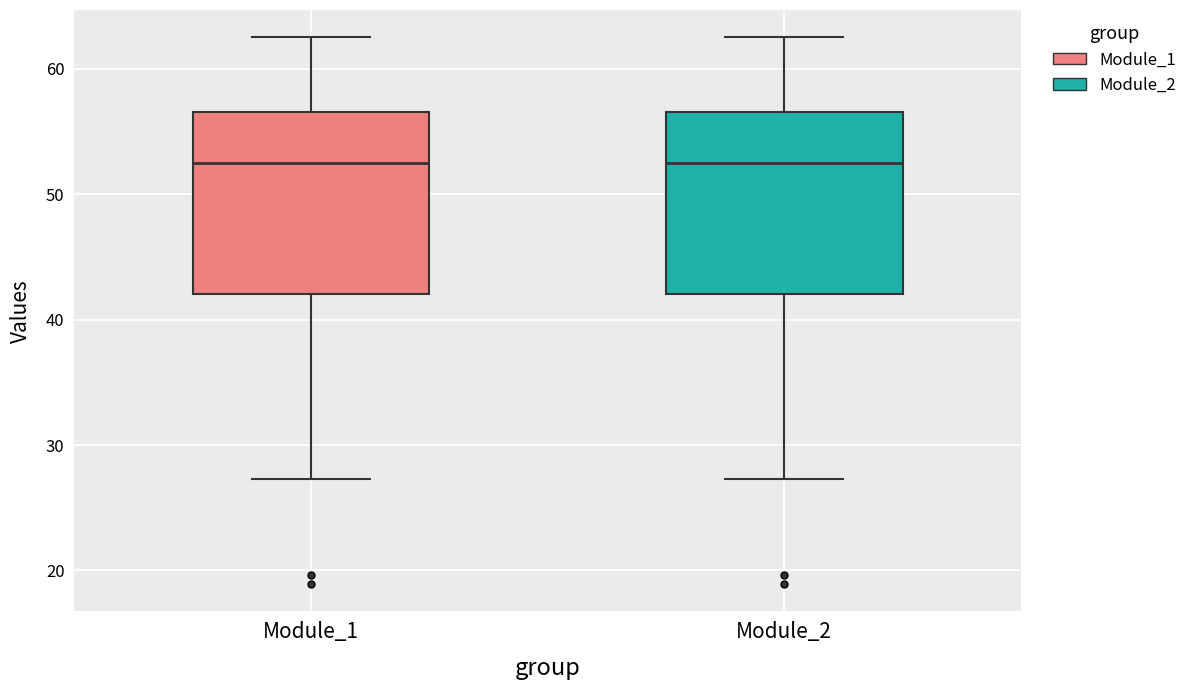

Reading left to right, transcribe this box plot: for each box, give where its median line is, the range the box spans, and where its two whiskers end, as read against the y-axis. The values are not printed on the chart, so give them approximately, as read against the axis.

Module_1: median 53, box 42 to 57, whiskers 27 to 63
Module_2: median 53, box 42 to 57, whiskers 27 to 63